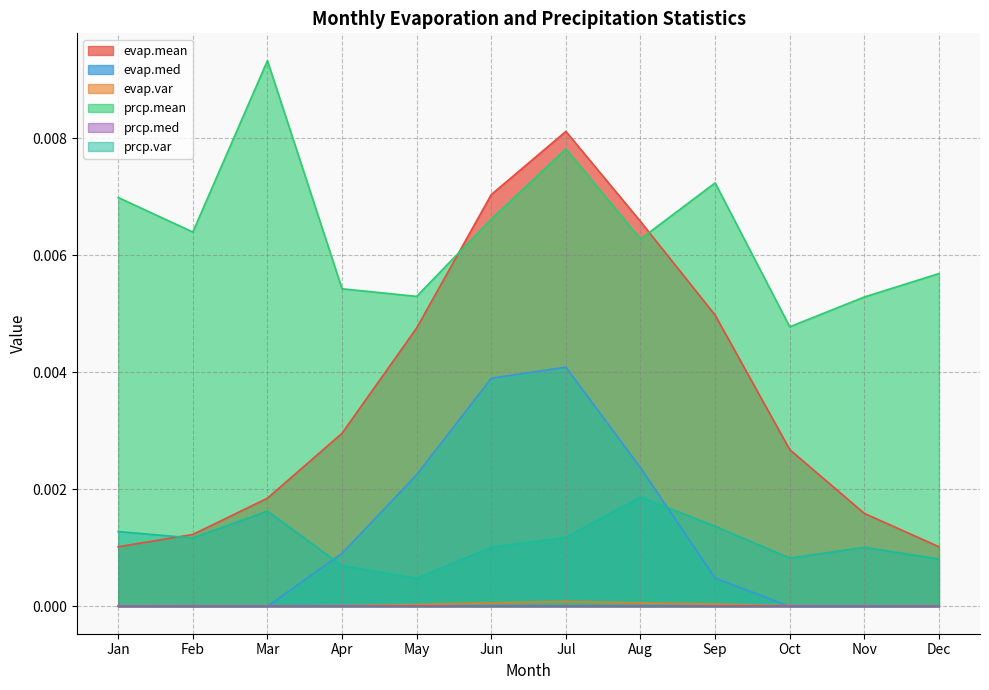

True or false: prcp.mean and prcp.var intersect in this chart.

False